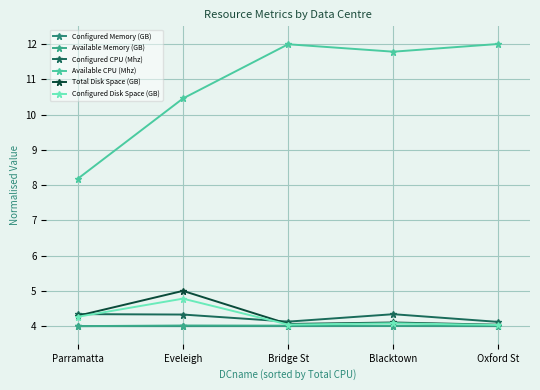

Does the chart have visible grid lines?

Yes